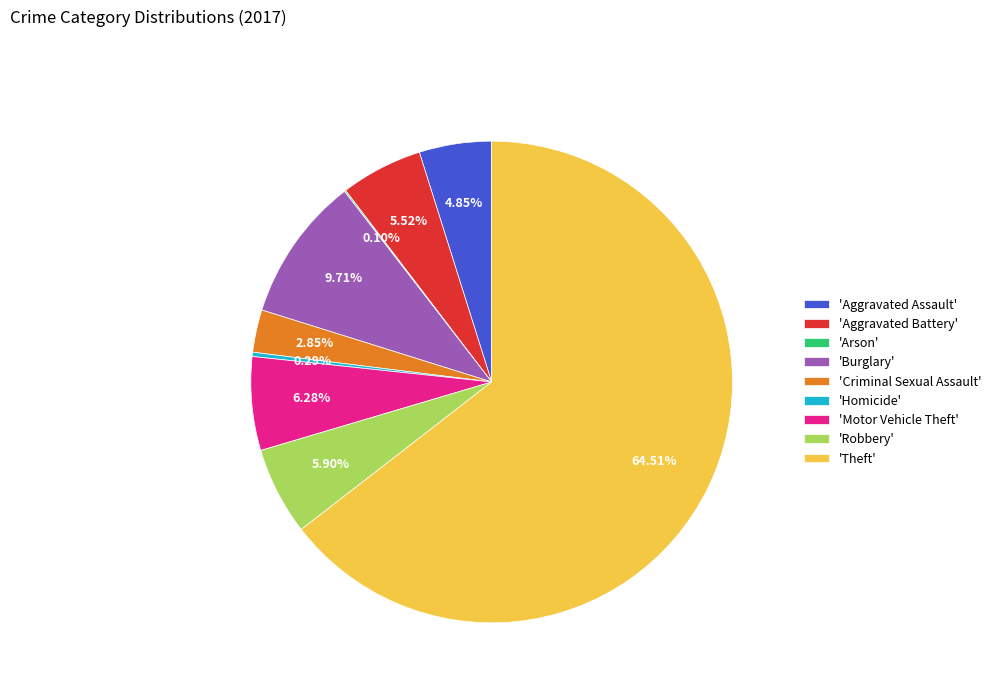

Which slice is the largest?

'Theft'